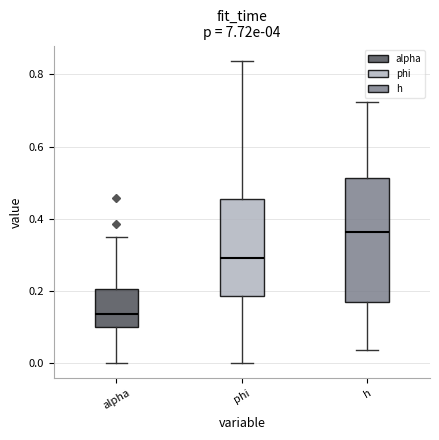

Reading left to right, read every box against the y-axis: the position of its median line, the range the box covers, and the ends of its whiskers. The values are not printed on the chart, so give them approximately, as read against the axis.

alpha: median 0.14, box 0.10 to 0.20, whiskers 0.00 to 0.34
phi: median 0.30, box 0.18 to 0.46, whiskers 0.00 to 0.84
h: median 0.36, box 0.18 to 0.52, whiskers 0.04 to 0.72